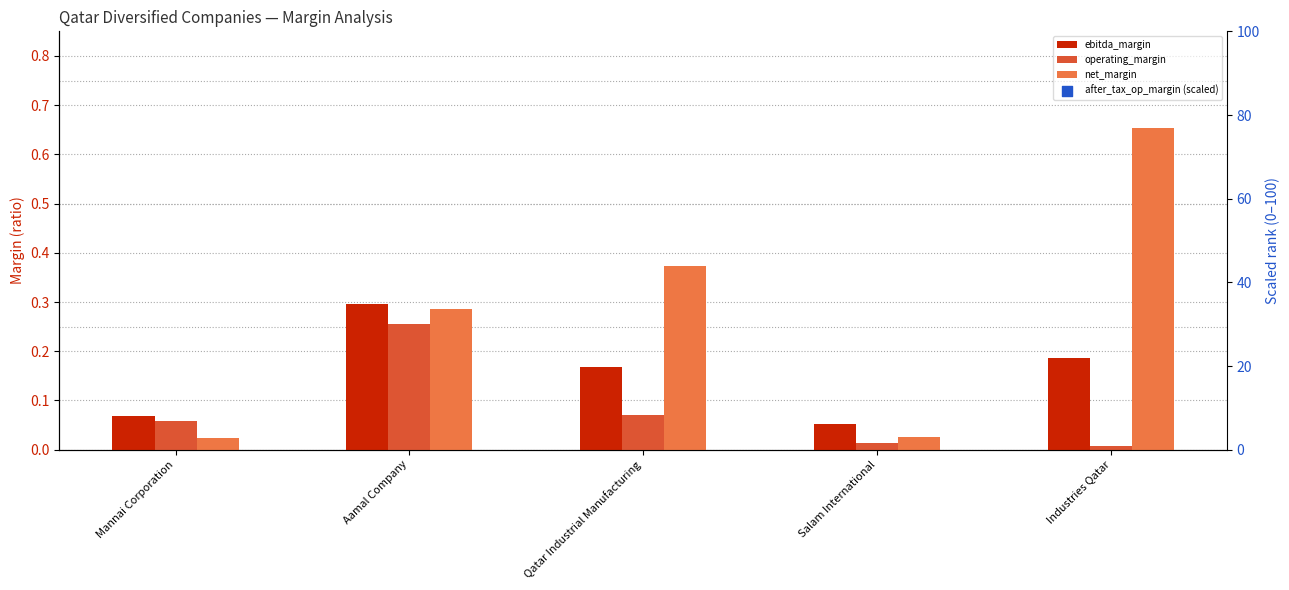

Which series has the largest total across all categories?

net_margin (scaled)